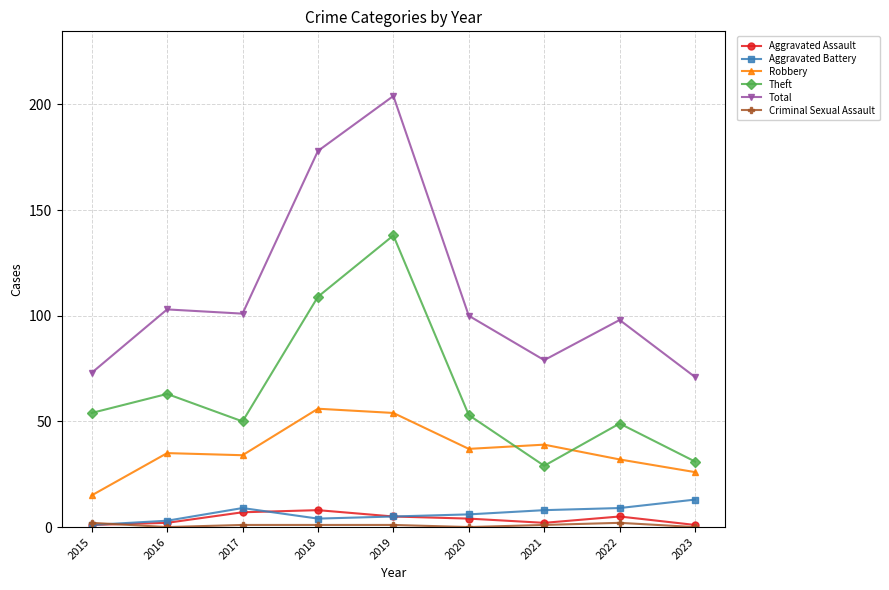

At which category is the sum across all series the highest?

2019